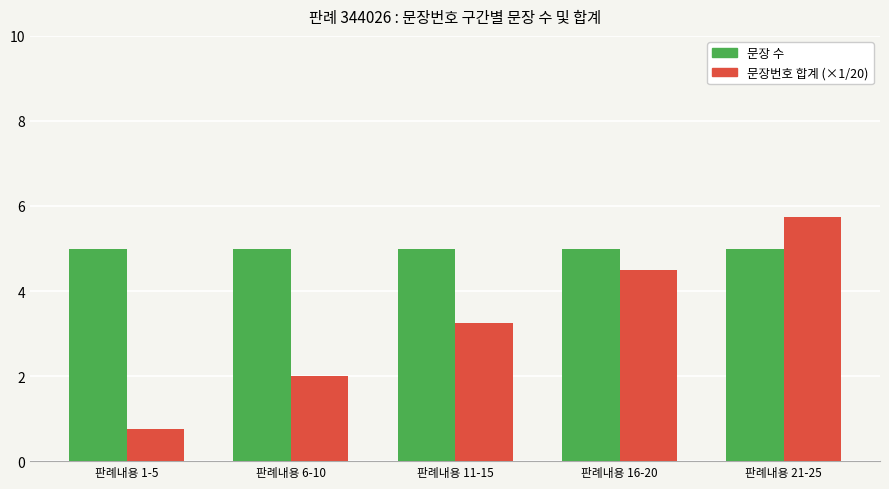

List the series in order of their peak value, highest first.

문장번호 합계 (×1/20), 문장 수